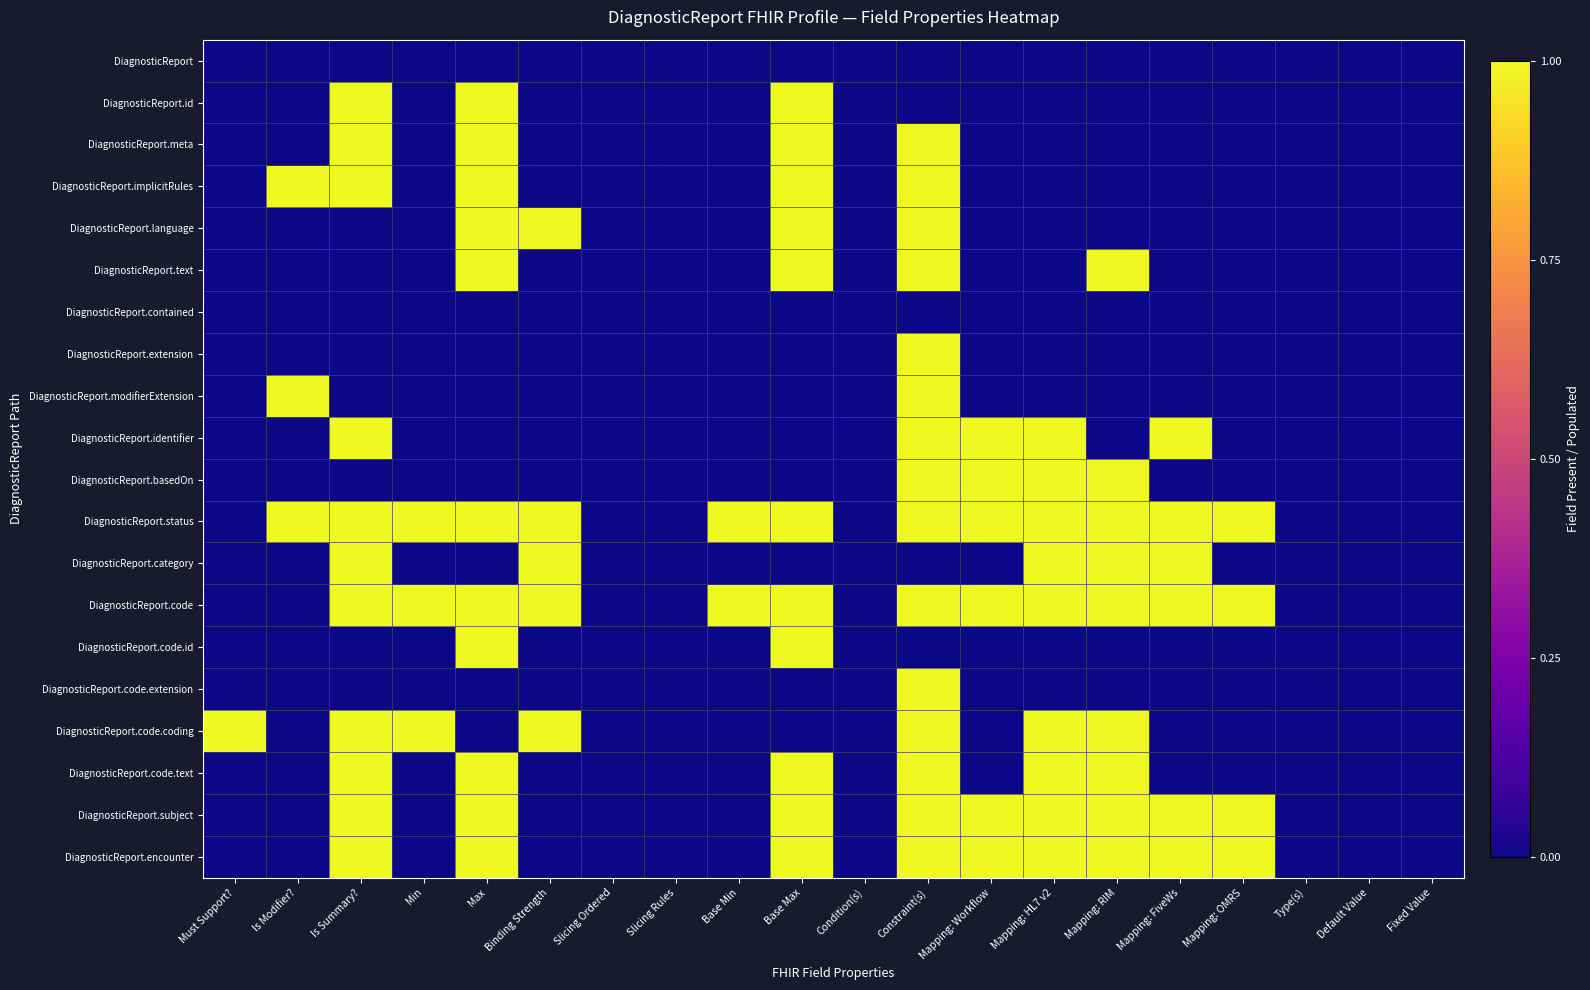

What is the difference between the highest and lowest values at Mapping: OMRS?

1